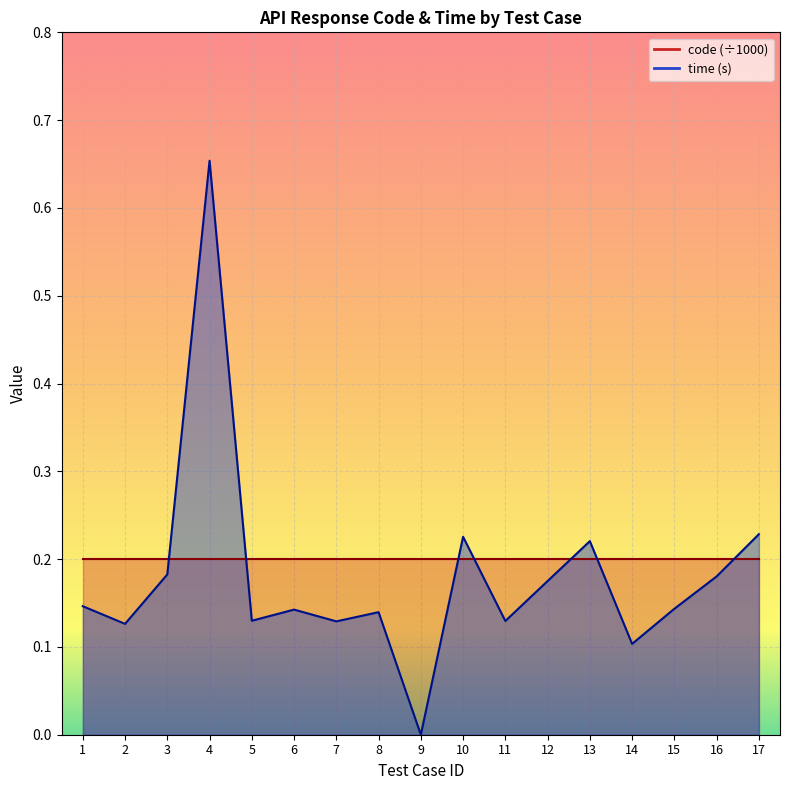

How many data points does each series have?

17